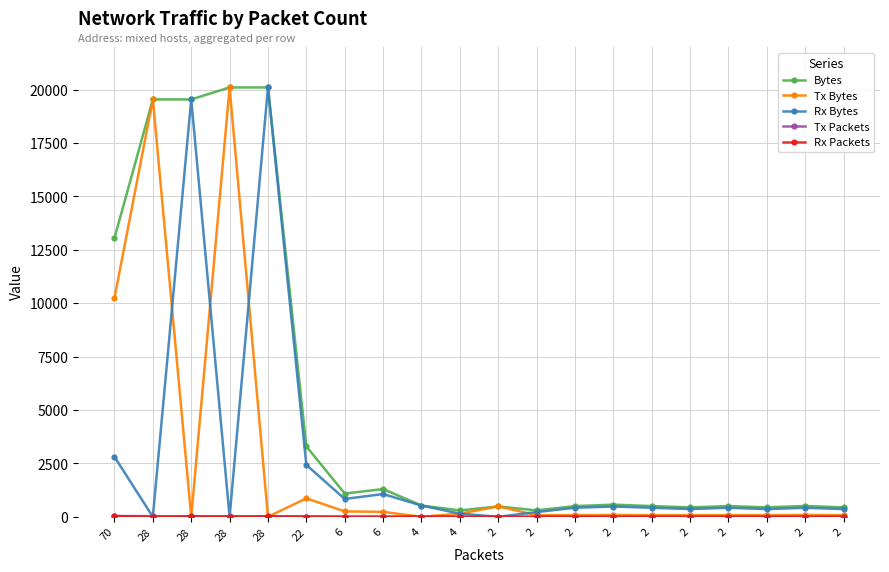

At which category is the sum across all series the highest?

28